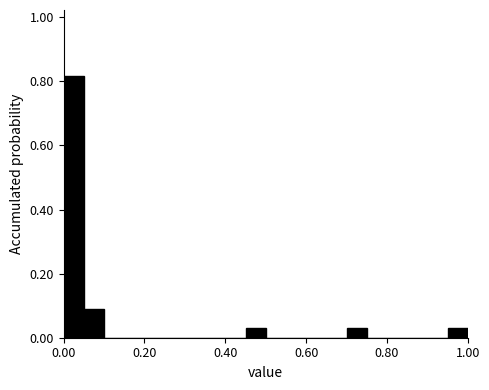

Around what value on the x-axis is the tallest bar? Give the approximate position of its centre, as read against the axis.

0.02